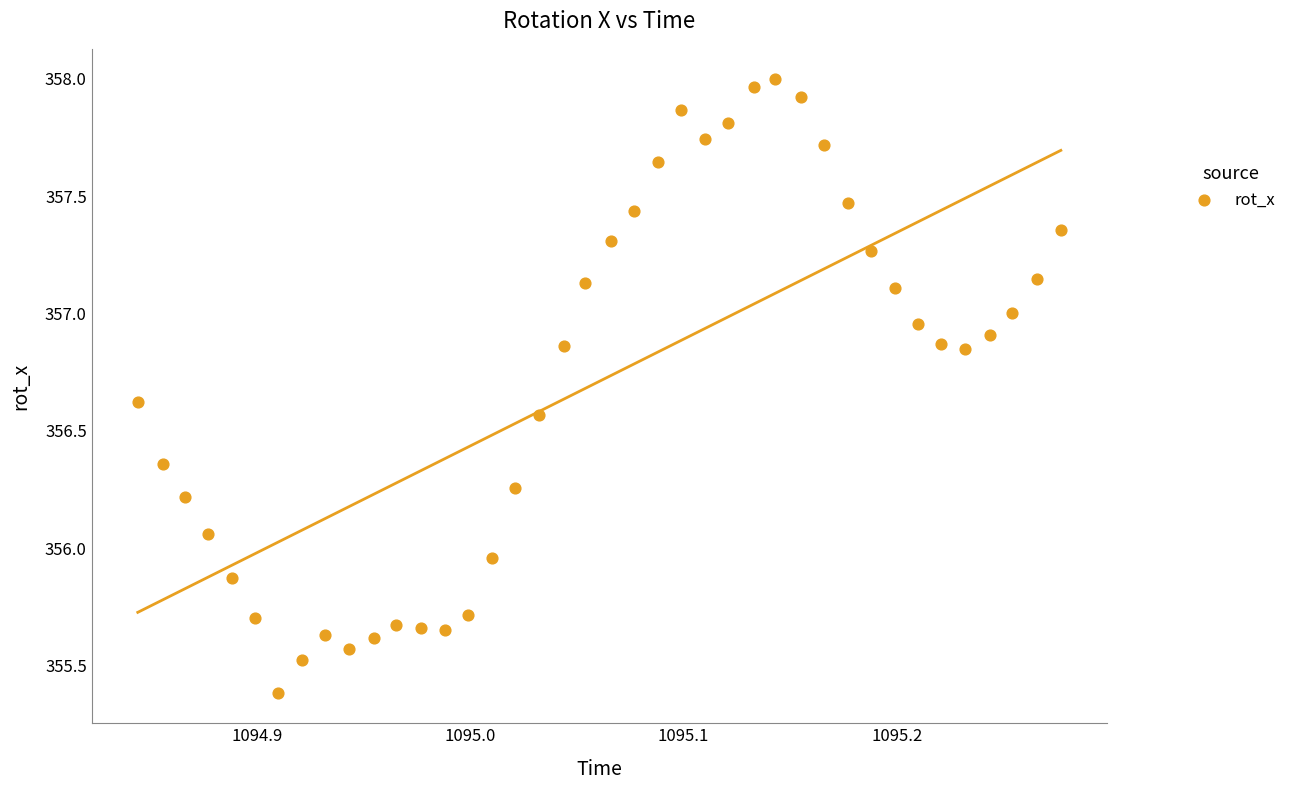

What is the range of X values (max minus min)?

0.4